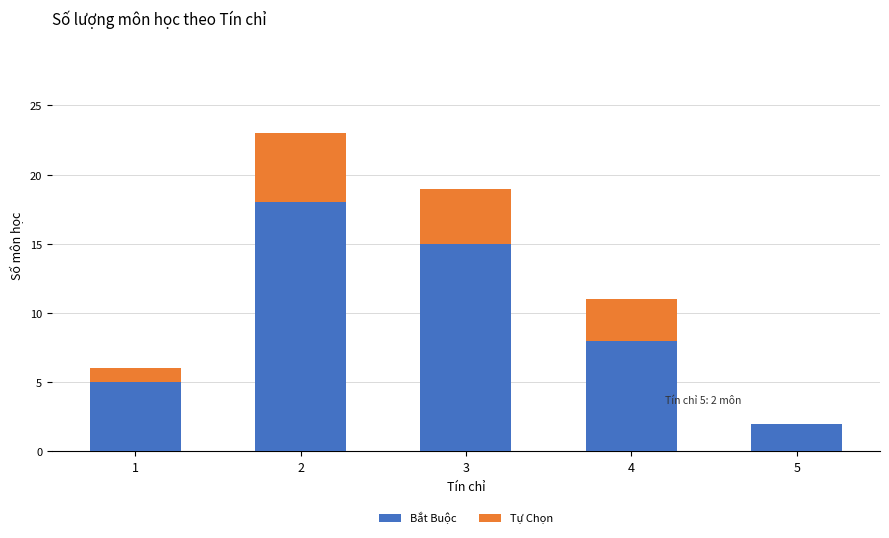

Are the bars grouped side by side (vs. stacked)?

No